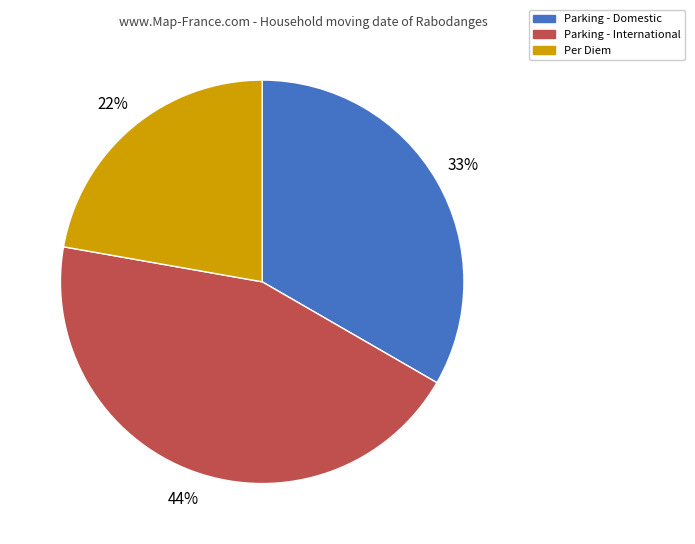

To the nearest percent, what percentage of the pie is Per Diem?

22%